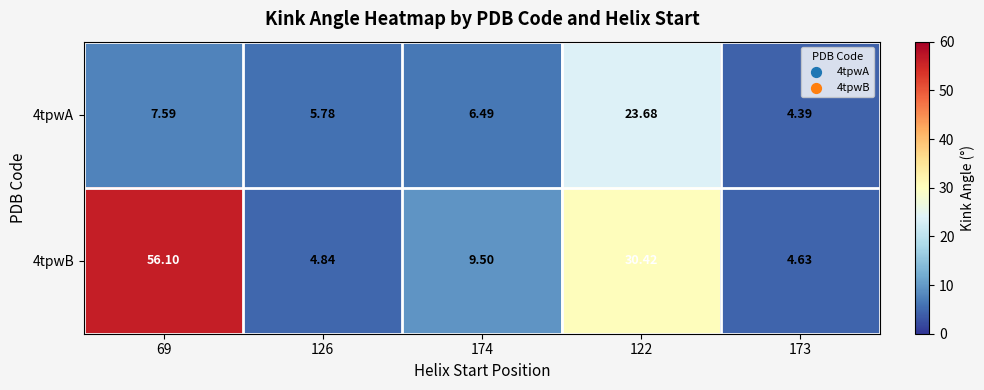

Which series changed the most between 126 and 173?

4tpwA